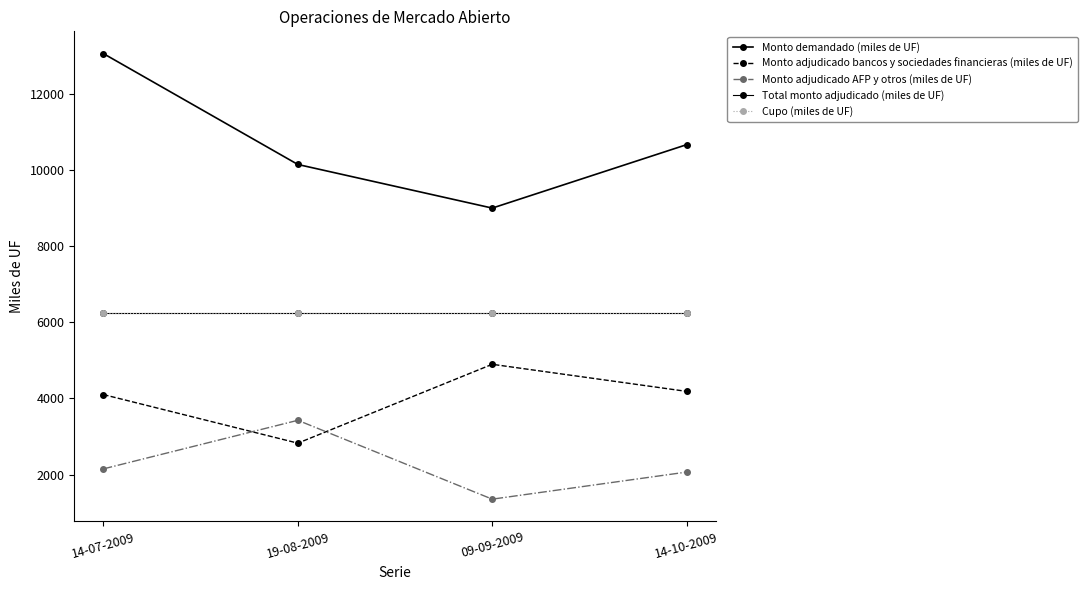

True or false: Monto adjudicado bancos y sociedades financieras (miles de UF) has a value of 2825 at 19-08-2009.

True